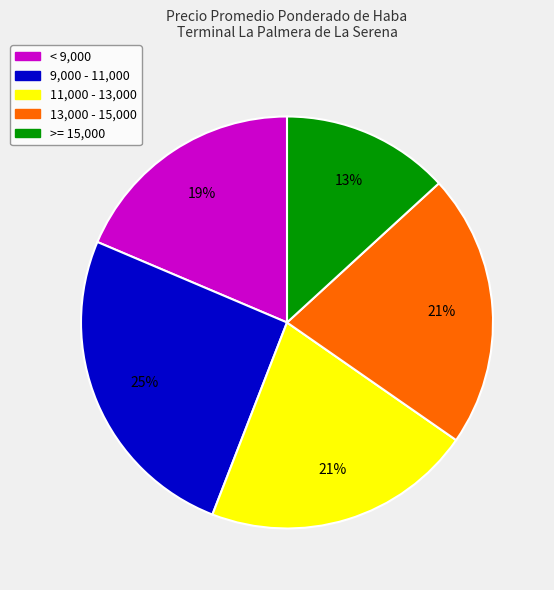

Count the number of slices in the pie.

5